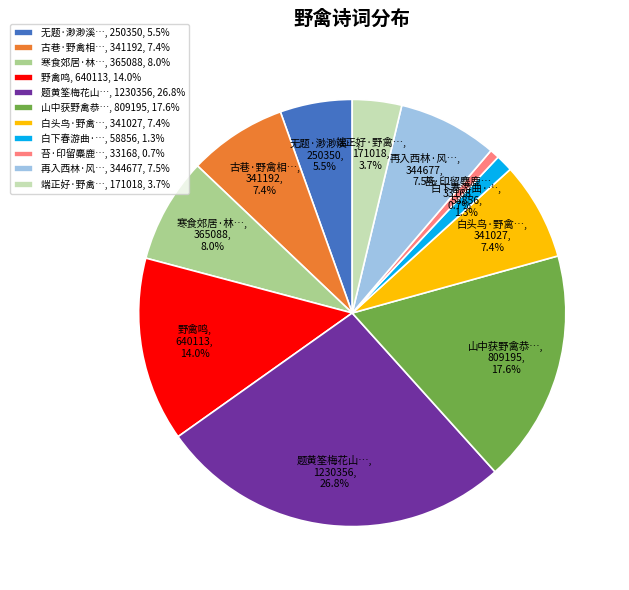

Is there any slice that represents more than half of the pie?

No